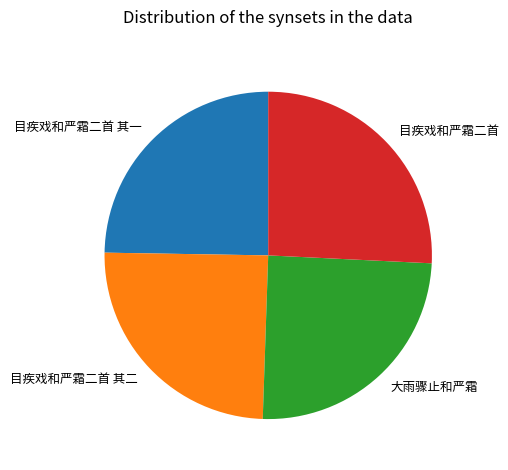

How many slices are in this pie chart?

4